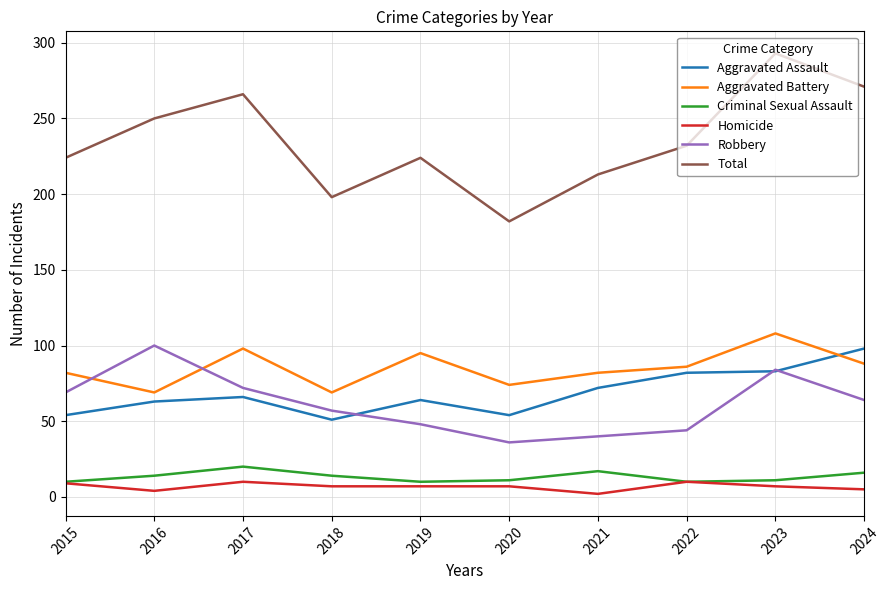

How many distinct data groups are displayed?

6